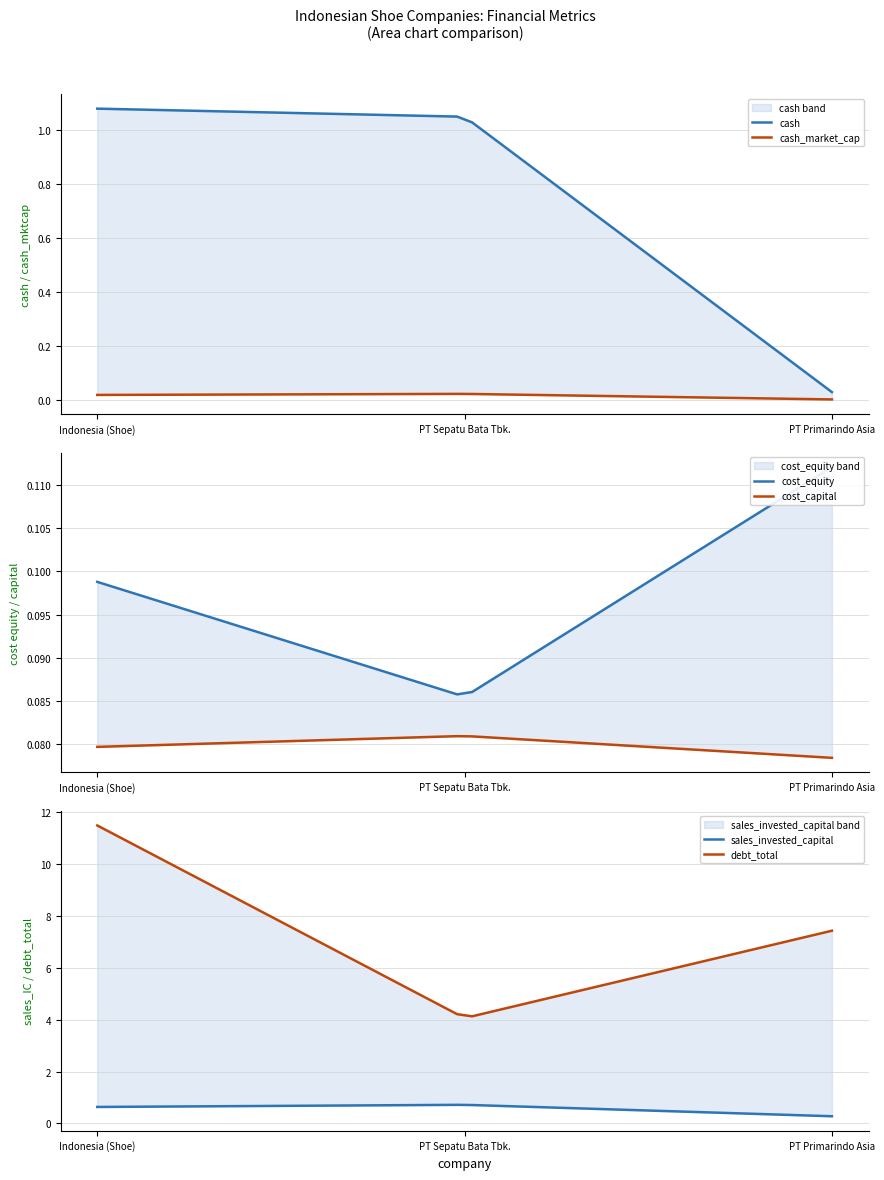

Does the chart display data point markers on the line(s)?

No